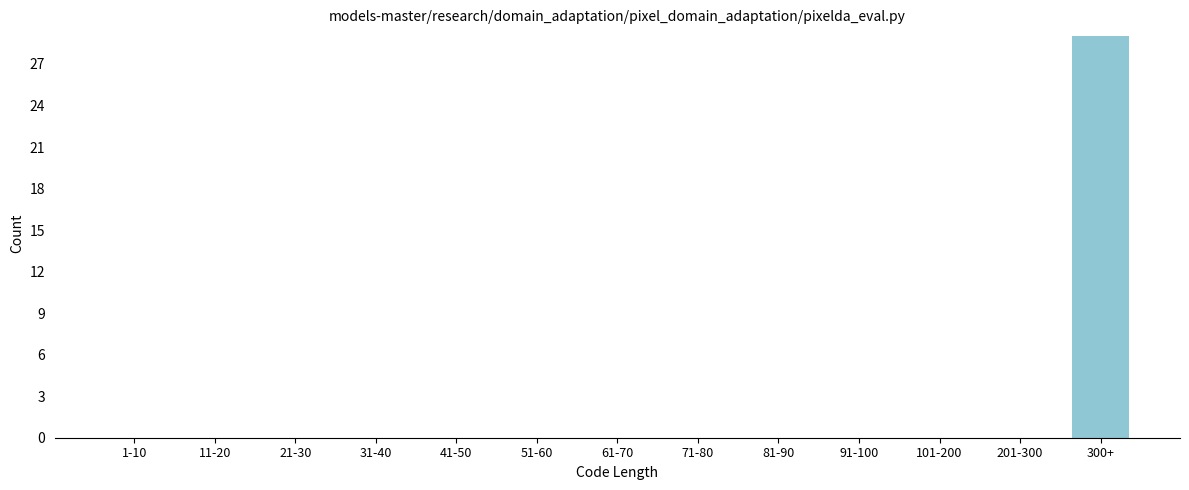

Reading right to left, transcribe all the data shown in this chart.

300+=29	201-300=0	101-200=0	91-100=0	81-90=0	71-80=0	61-70=0	51-60=0	41-50=0	31-40=0	21-30=0	11-20=0	1-10=0